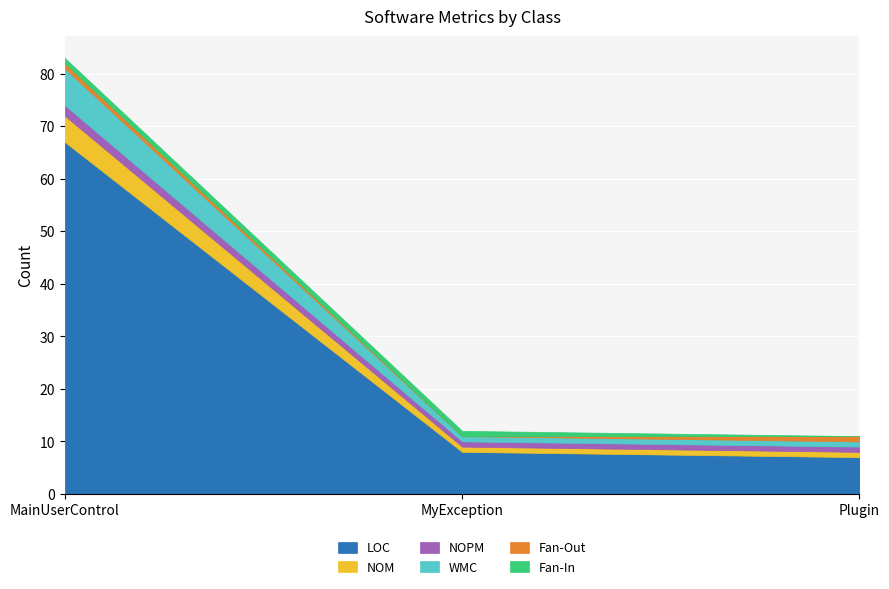

Is it true that LOC equals 8 at MyException?

True